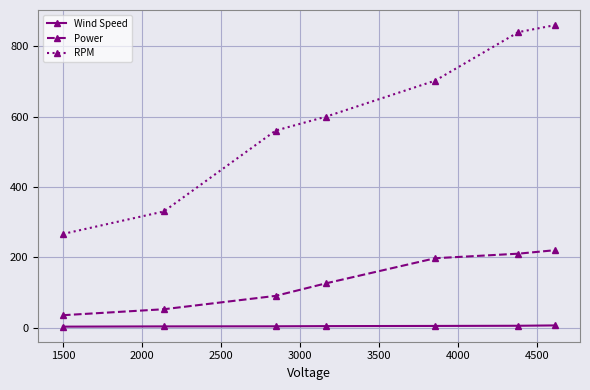

What is the value of the RPM point at the 1st from the left?

266.0